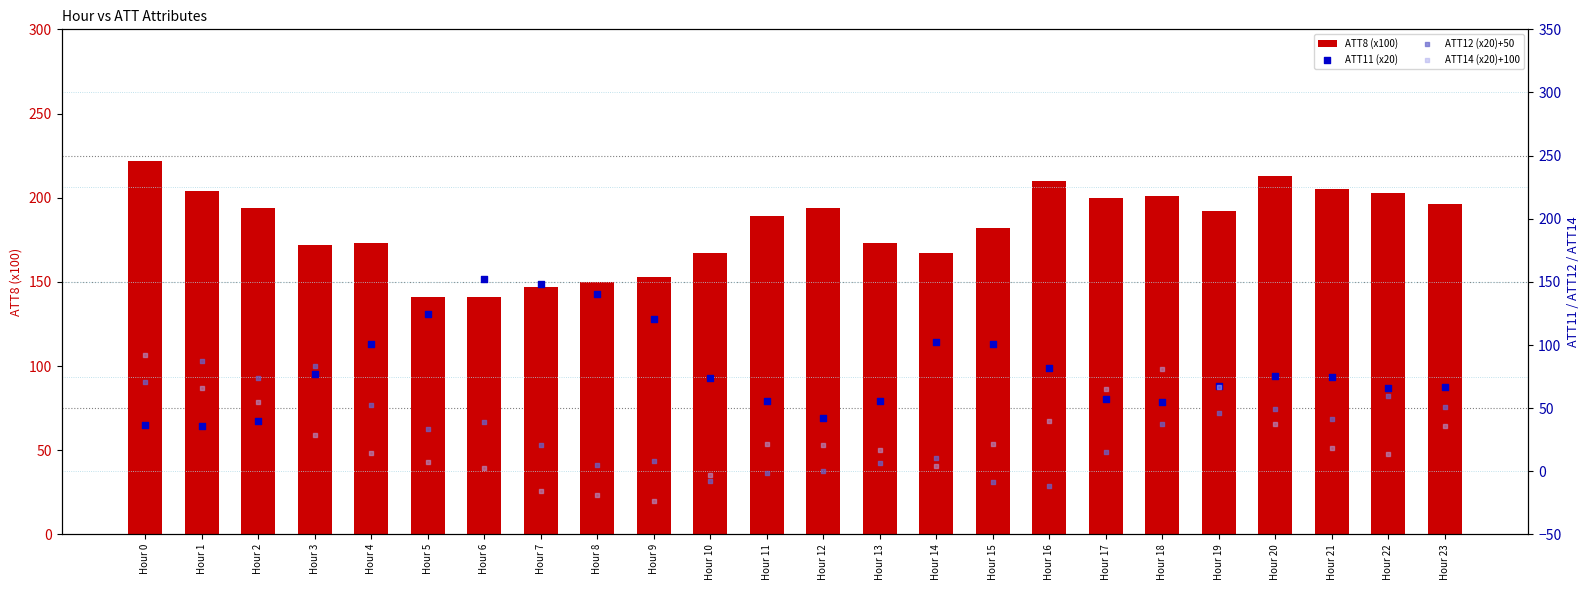

What is the total value across all series at Hour 22?

341.8